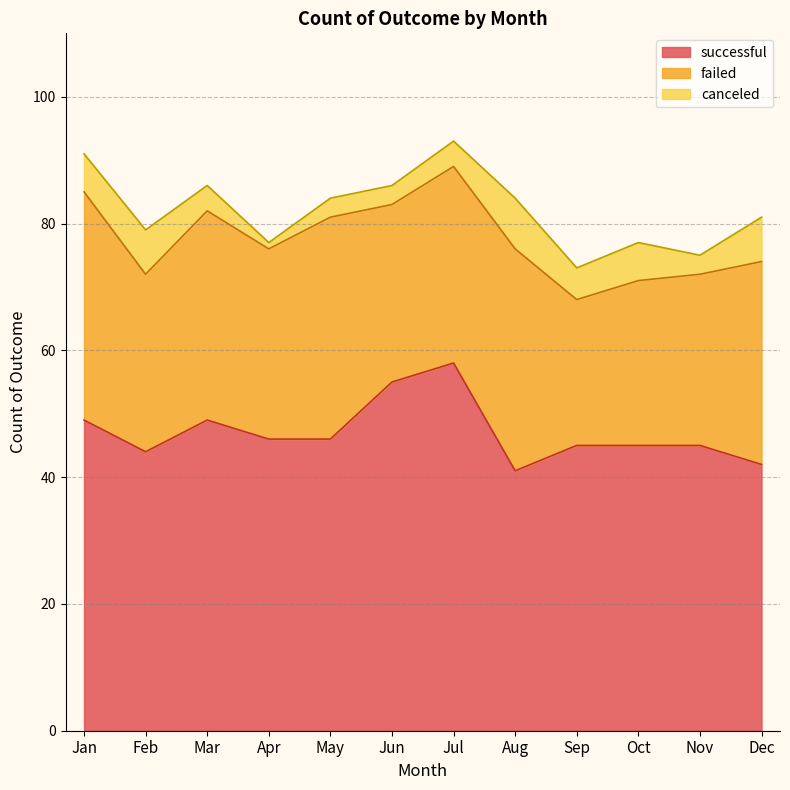

Which label corresponds to the largest value in the chart?

Jul